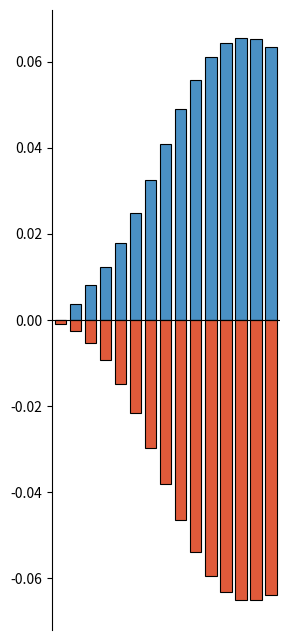

Which has a higher value, 8 or 10?

10